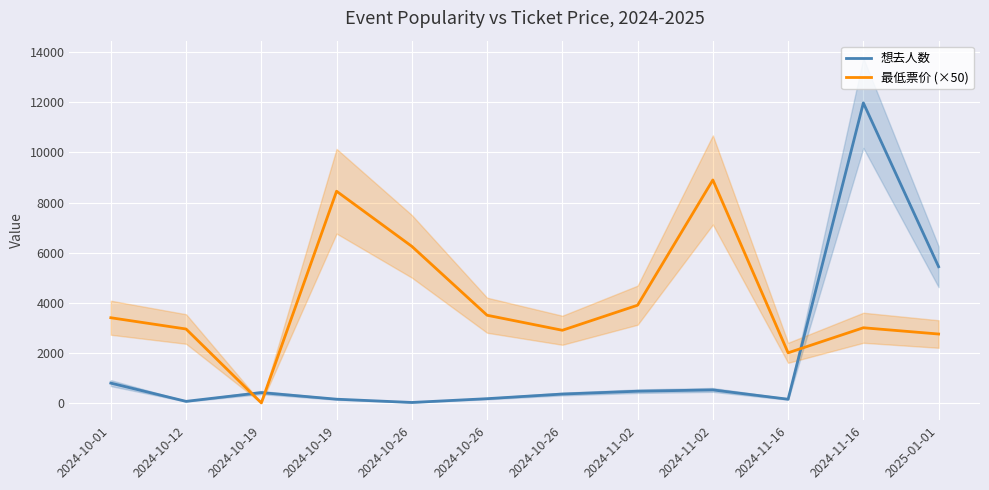

How many times do 最低票价 (×50) and 想去人数 cross each other?

3